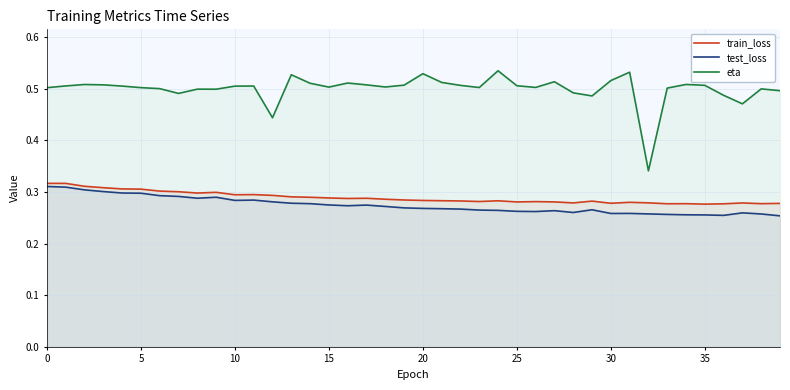

True or false: eta and train_loss intersect in this chart.

False